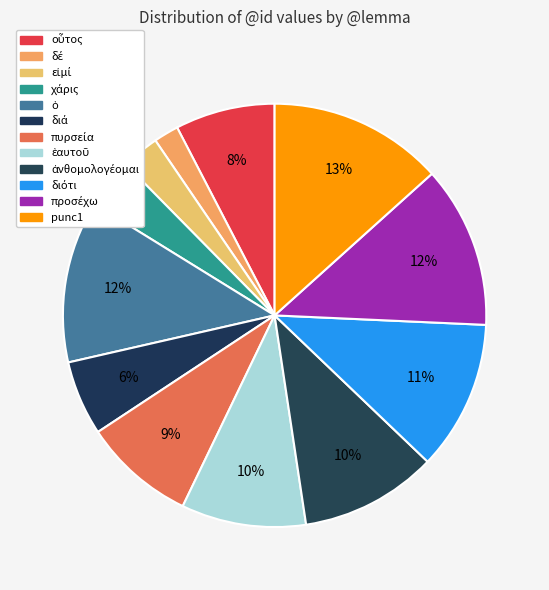

Count the number of slices in the pie.

12